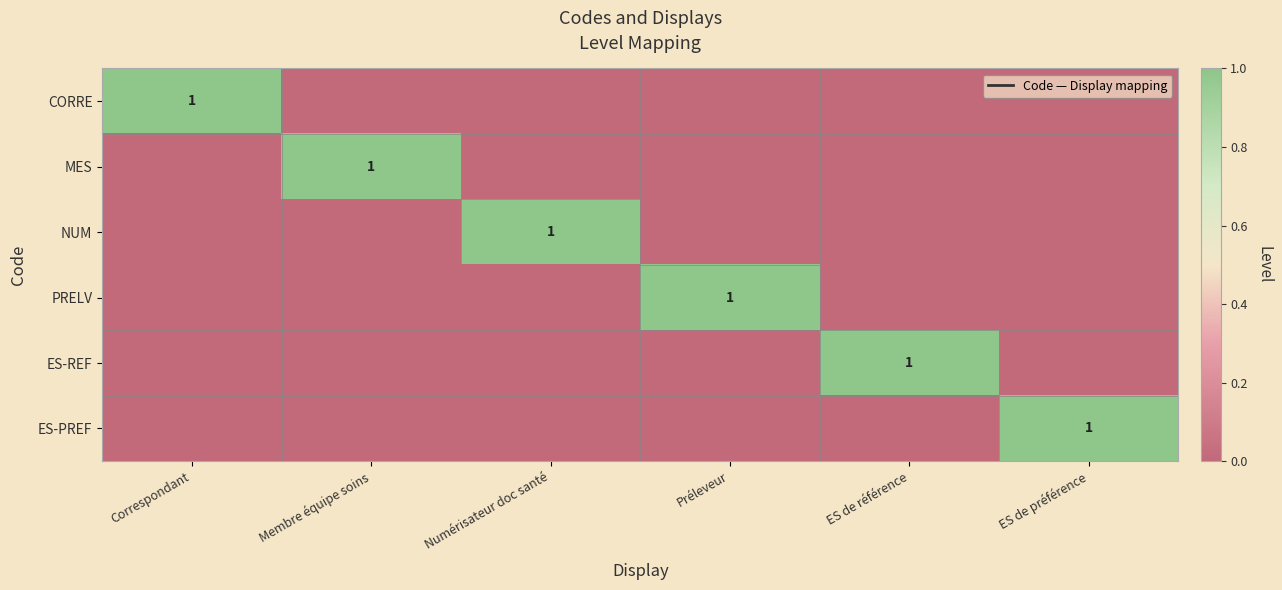

The value of ES-PREF at ES de préférence is 1. True or false?

True